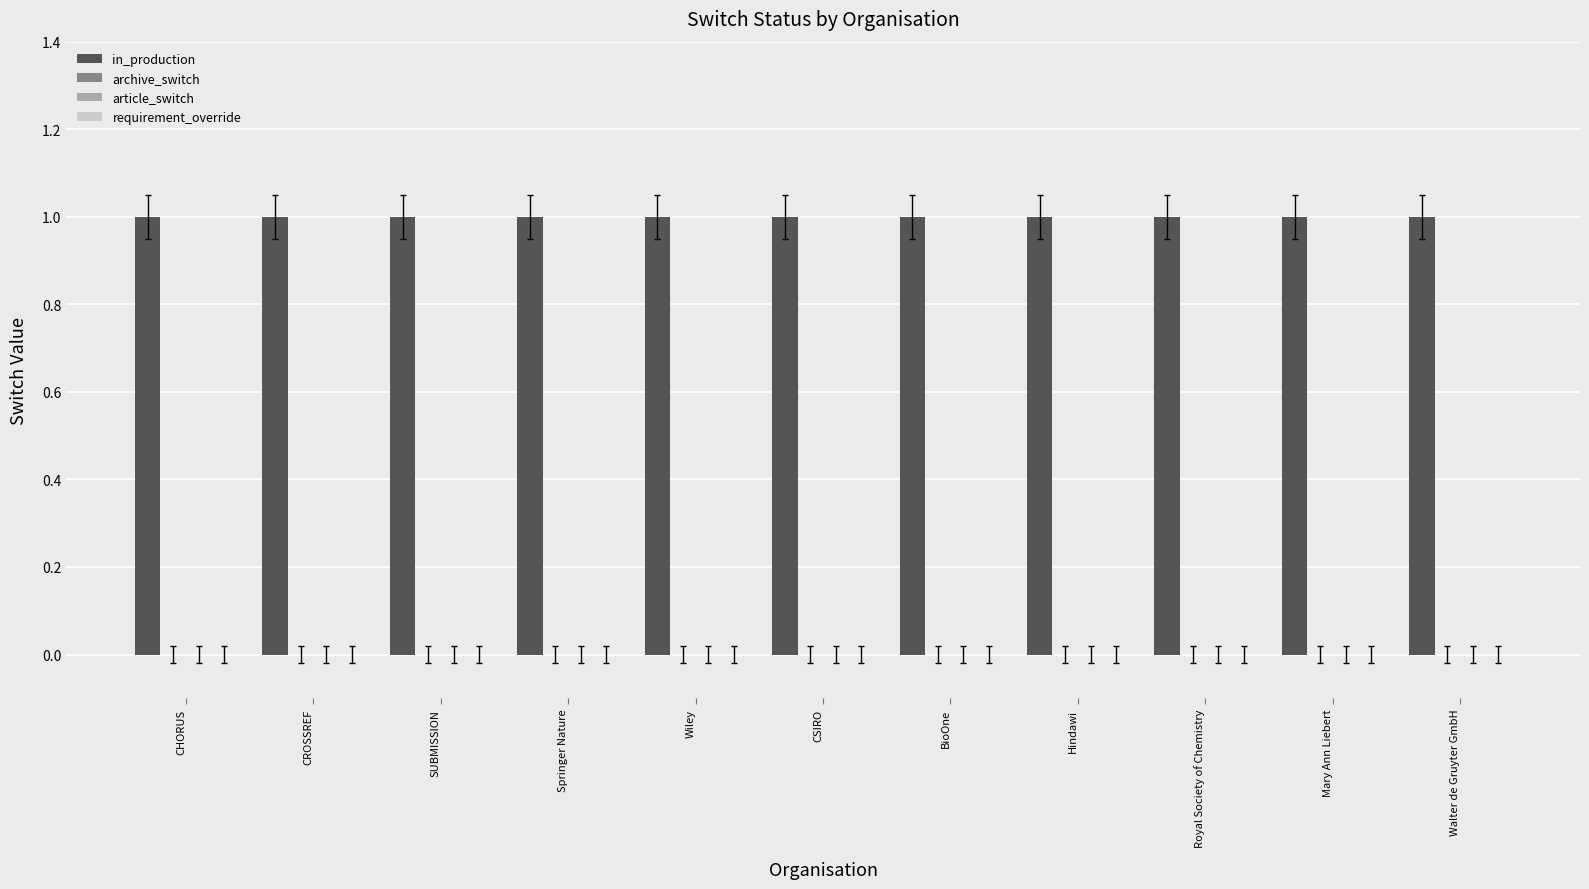

Is it true that in_production equals 1 at Royal Society of Chemistry?

True